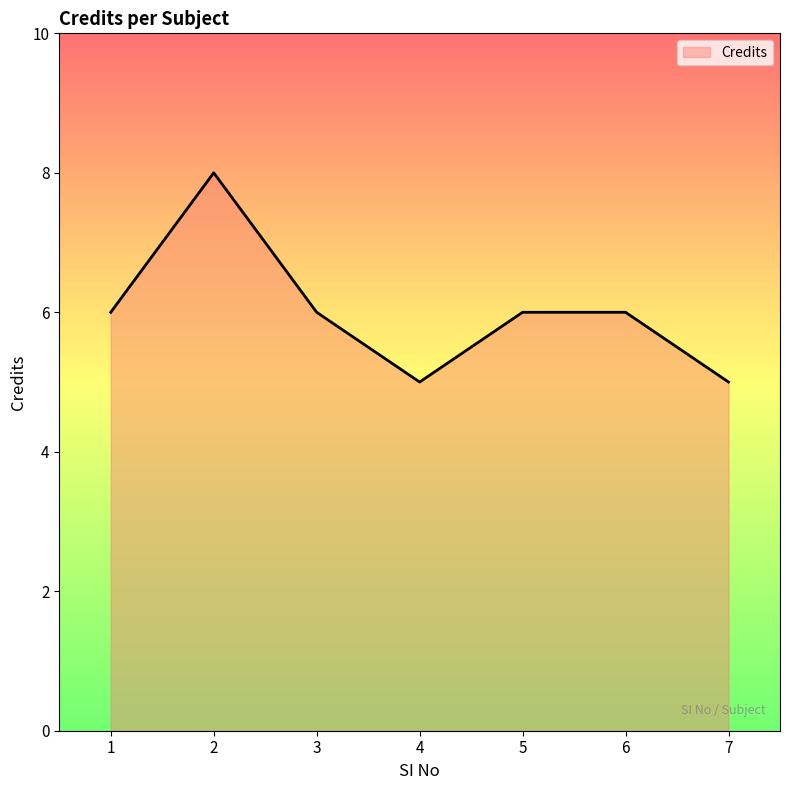

How many lines are shown in the chart?

1